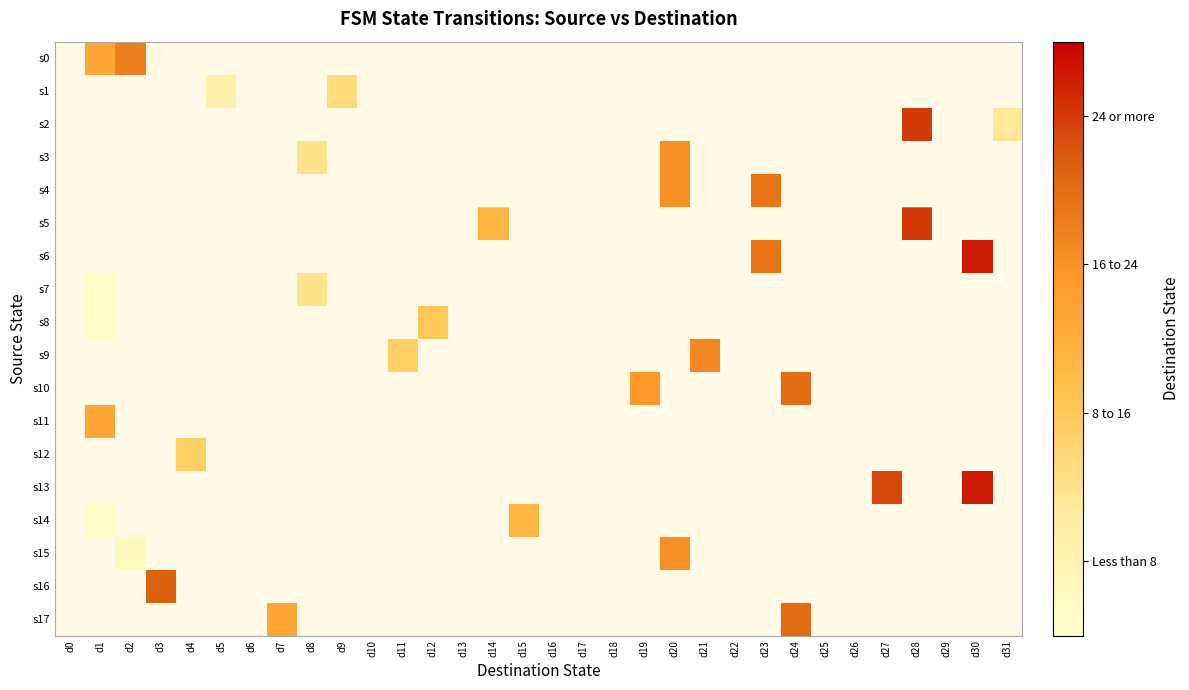

Which category has the highest value across all series?

30